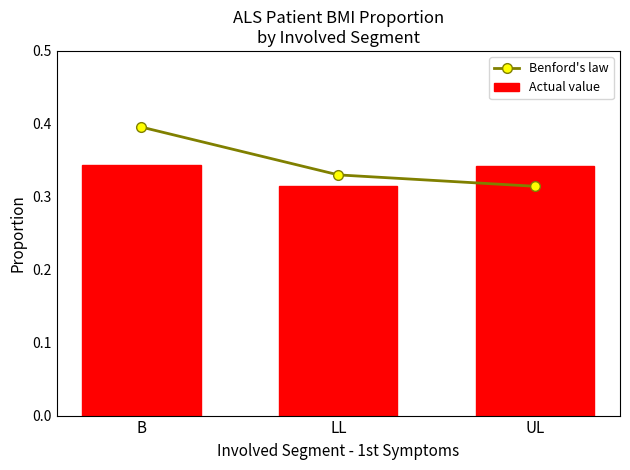

What are all the series names shown in the legend?

Benford's law, Actual value